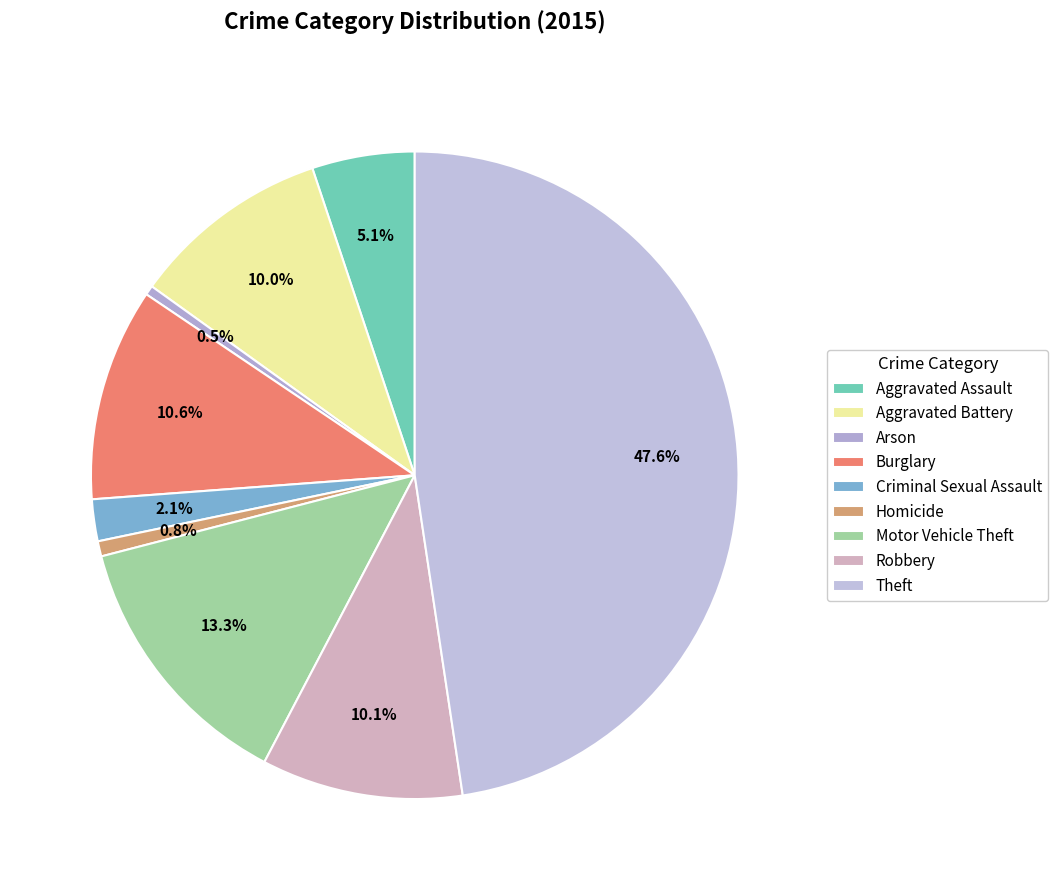

Does Aggravated Battery account for over 50% of the chart?

No